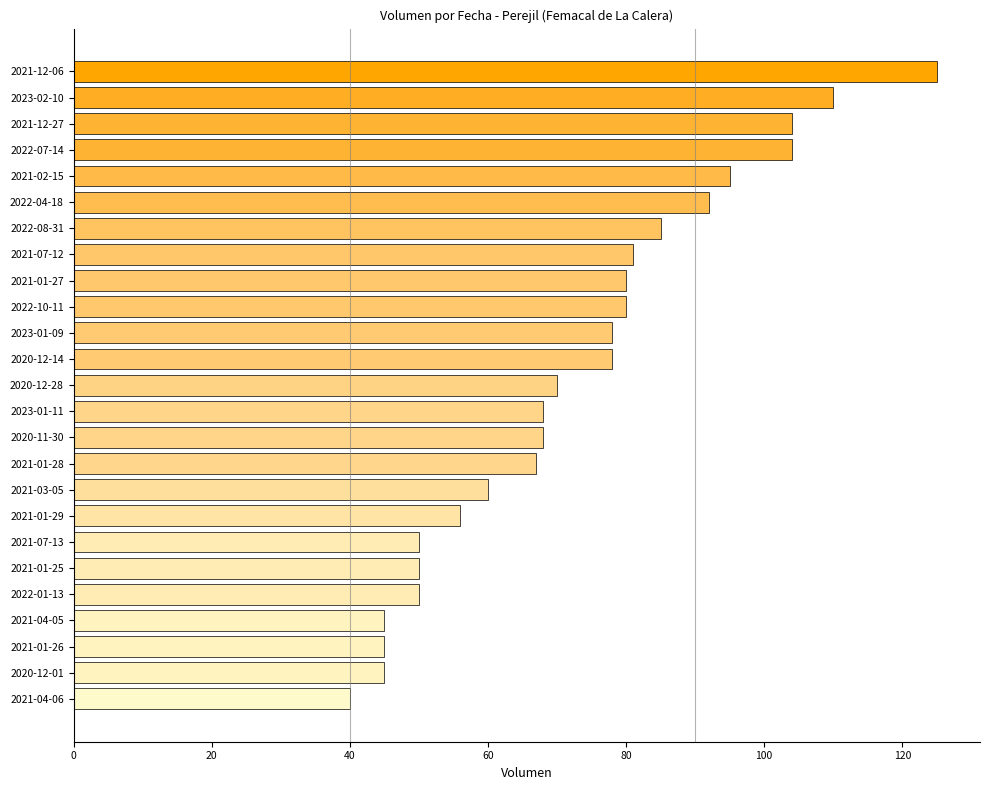

Reading bottom to top, what are all the values shown in this chart?

2021-04-06=40	2020-12-01=45	2021-01-26=45	2021-04-05=45	2022-01-13=50	2021-01-25=50	2021-07-13=50	2021-01-29=56	2021-03-05=60	2021-01-28=67	2020-11-30=68	2023-01-11=68	2020-12-28=70	2020-12-14=78	2023-01-09=78	2022-10-11=80	2021-01-27=80	2021-07-12=81	2022-08-31=85	2022-04-18=92	2021-02-15=95	2022-07-14=104	2021-12-27=104	2023-02-10=110	2021-12-06=125